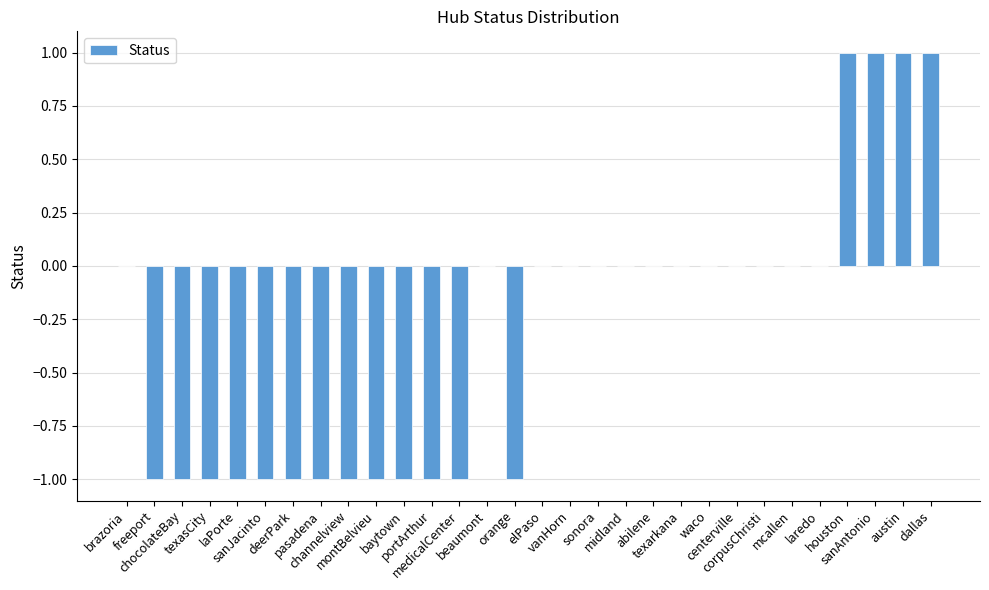

Count the number of categories in the chart.

30